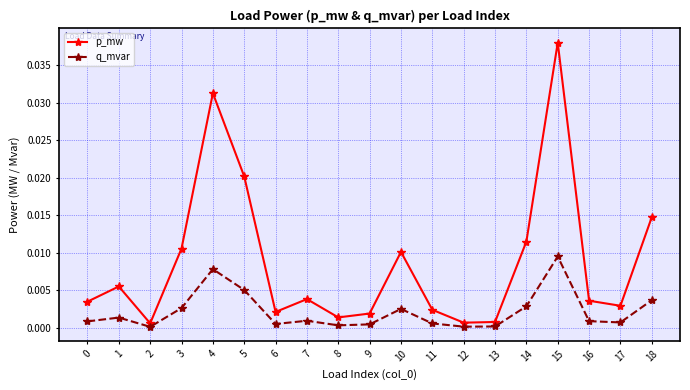

What are all the series names shown in the legend?

p_mw, q_mvar